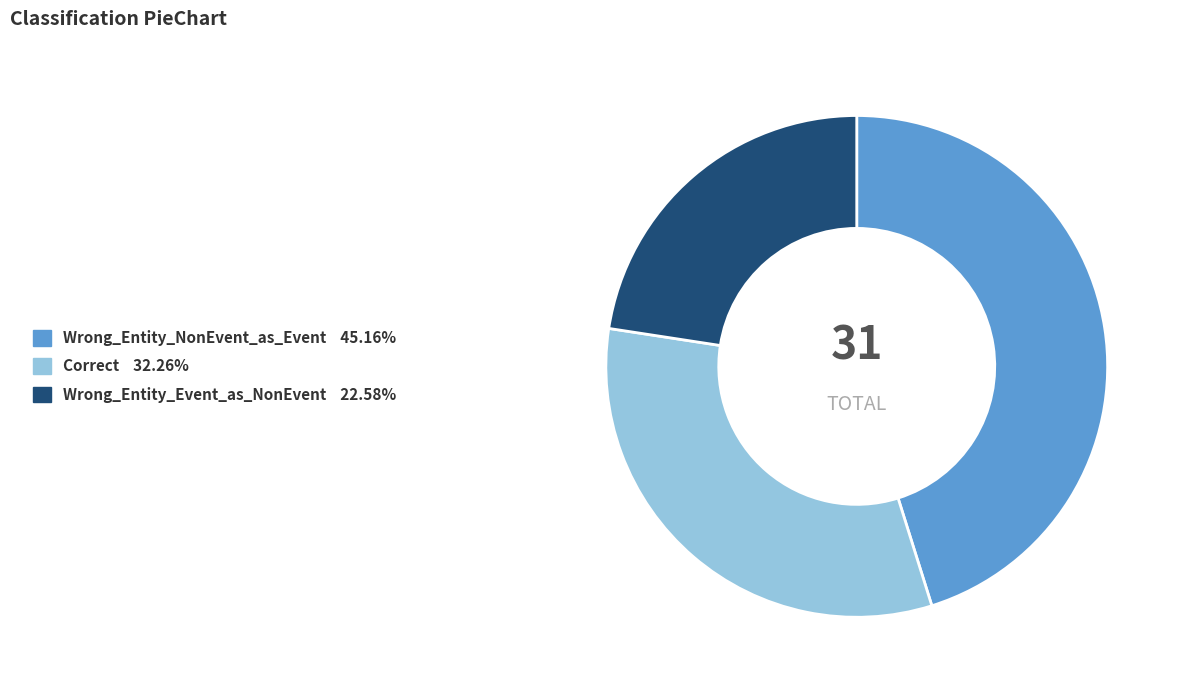

Is there any slice that represents more than half of the pie?

No